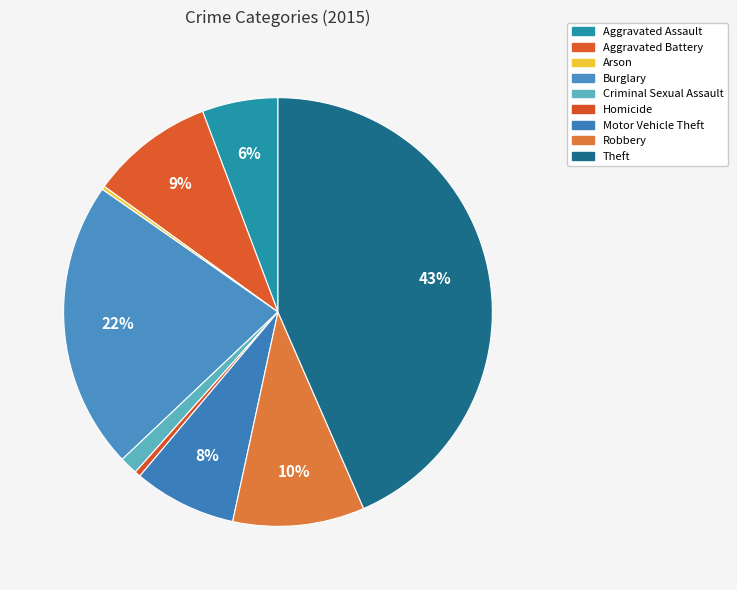

What is the total percentage of Theft and Motor Vehicle Theft?

51.2%